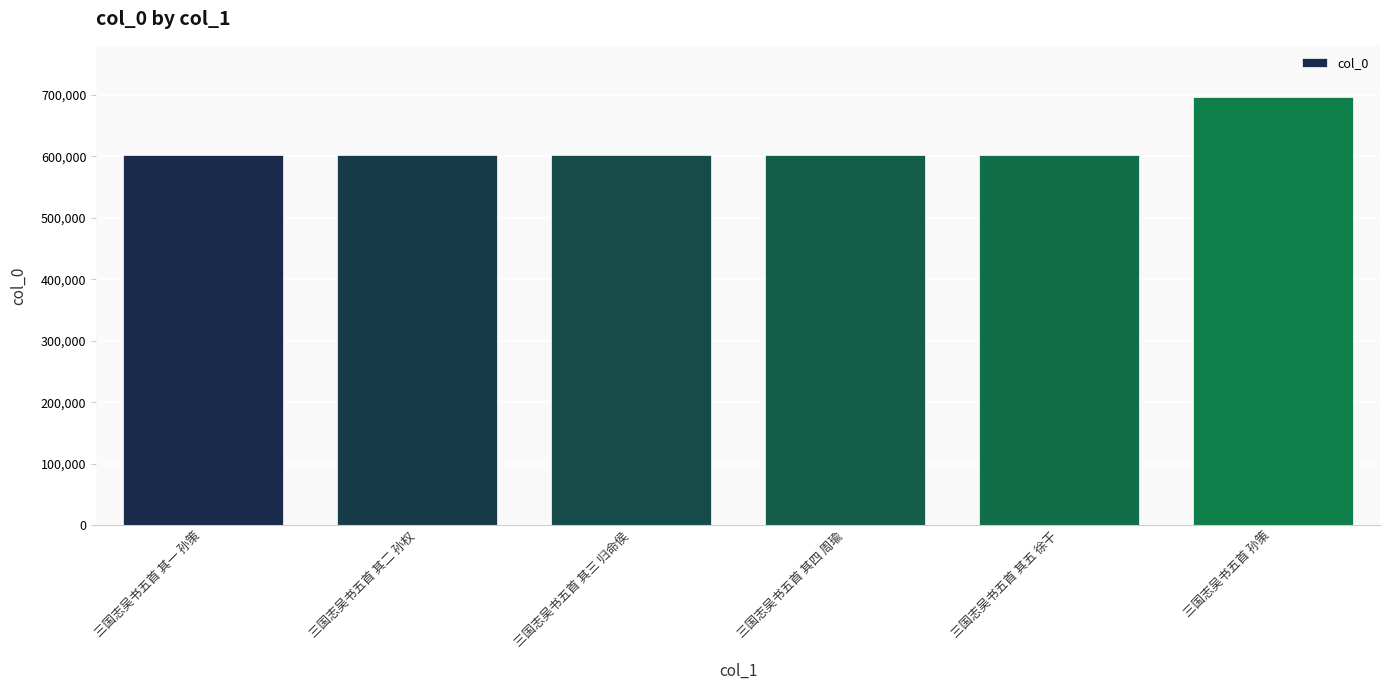

How many data points does each series have?

6